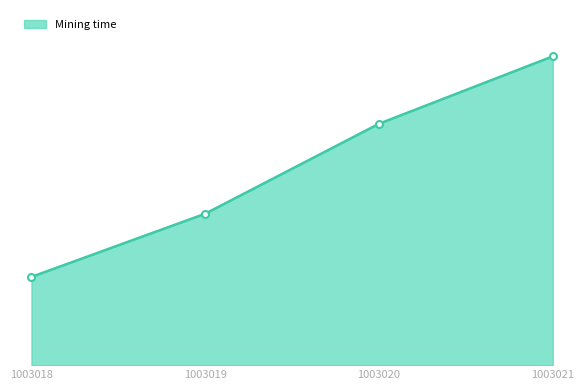

Does the chart have visible grid lines?

No